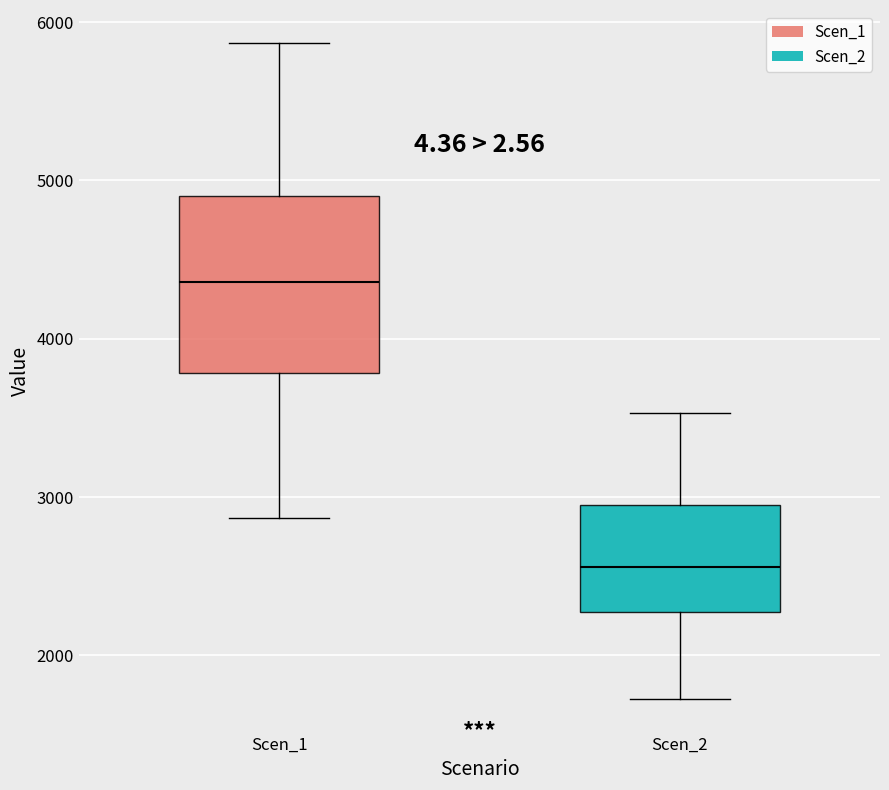

Comparing the boxes themselves (not the whiskers), which one is the tallest?

Scen_1